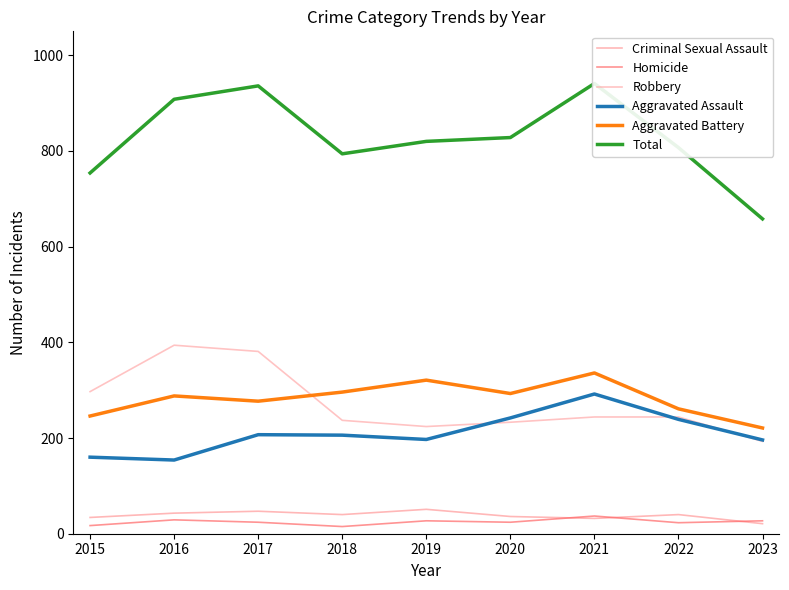

At which label does Homicide first exceed 24?

2016